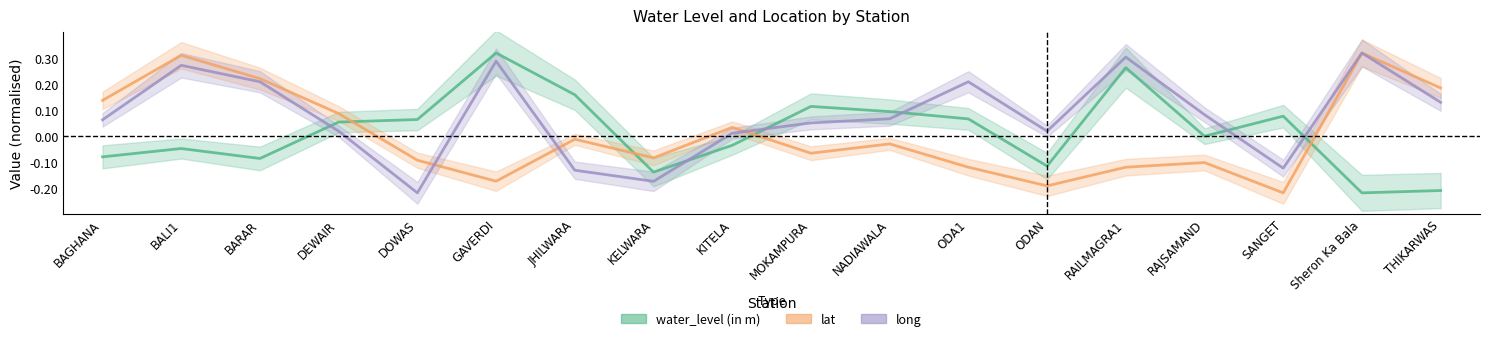

Reading left to right, extract all data points from this chart.

water_level (in m) line: -0.1	-0.0	-0.1	0.1	0.1	0.3	0.2	-0.1	-0.0	0.1	0.1	0.1	-0.1	0.3	-0.0	0.1	-0.2	-0.2
lat line: 0.1	0.3	0.2	0.1	-0.1	-0.2	-0.0	-0.1	0.0	-0.1	-0.0	-0.1	-0.2	-0.1	-0.1	-0.2	0.3	0.2
long line: 0.1	0.3	0.2	0.0	-0.2	0.3	-0.1	-0.2	0.0	0.0	0.1	0.2	0.0	0.3	0.1	-0.1	0.3	0.1